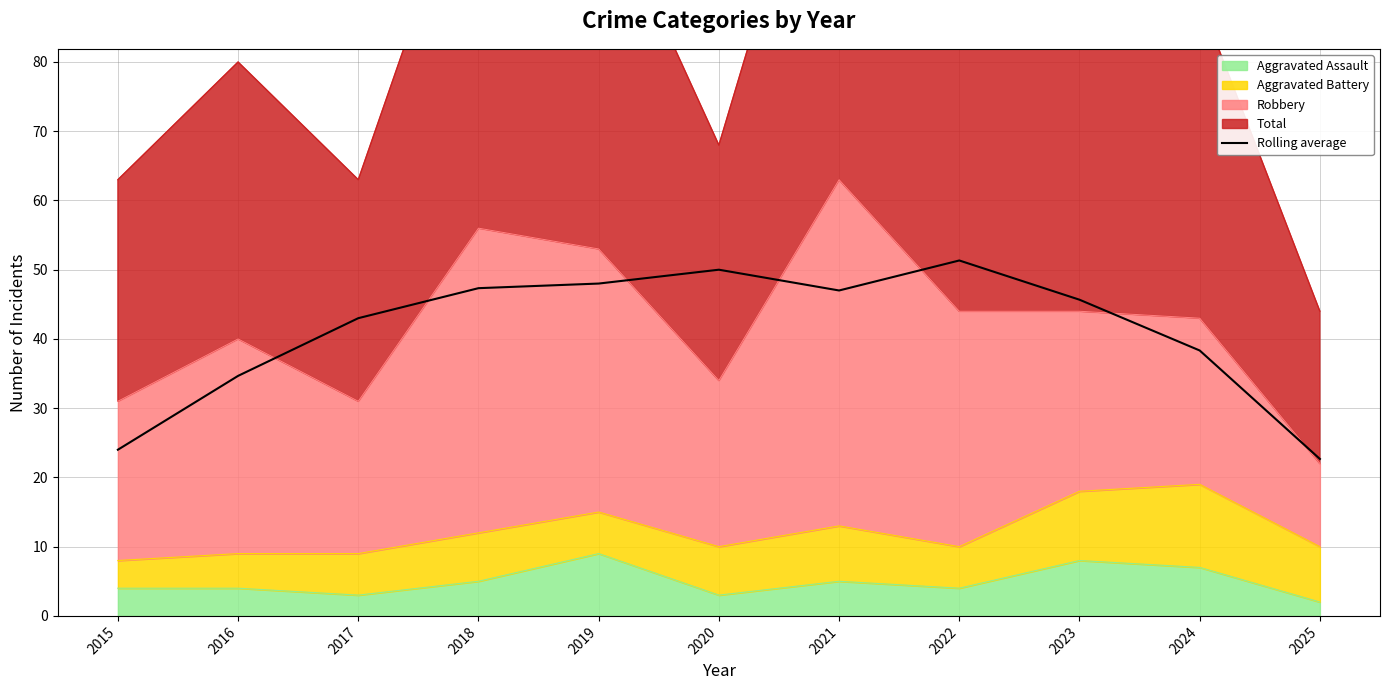

What is the value of the 8th point from the left?

51.3